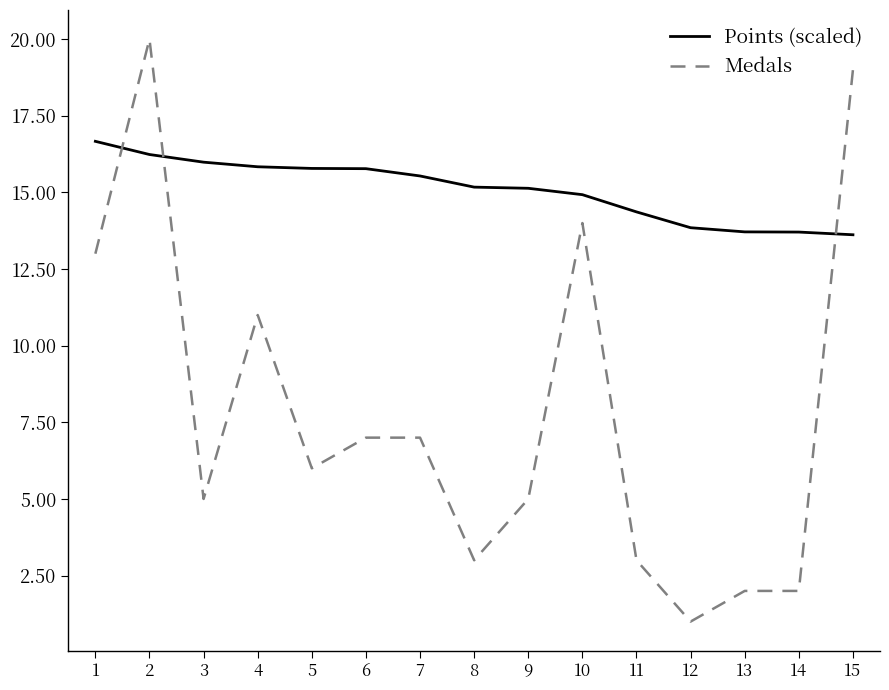

What is the spread (max minus min) of values at 5?

9.8